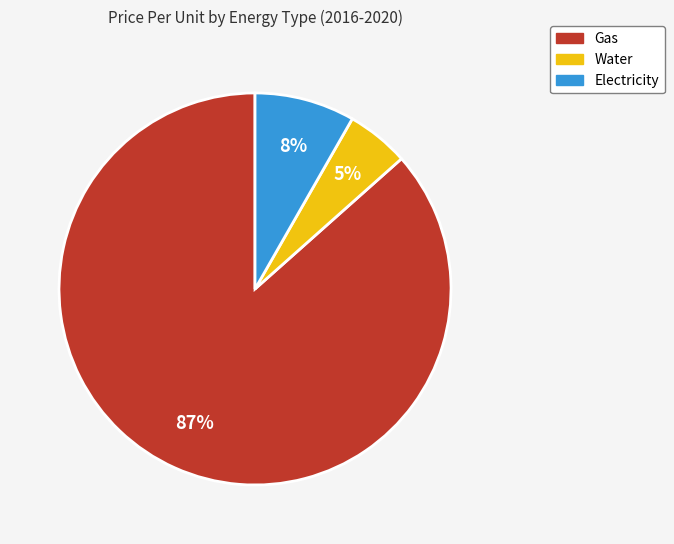

To the nearest percent, what is the average slice percentage?

33%